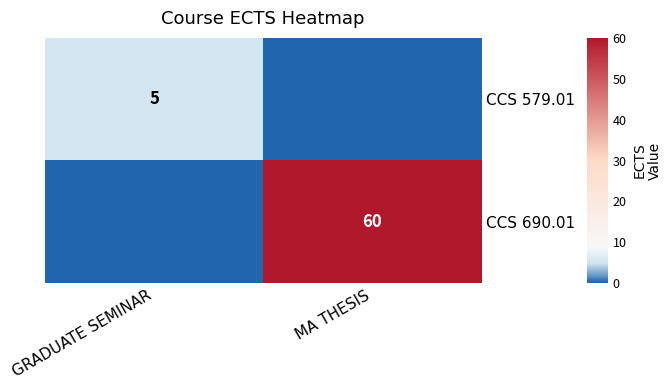

The CCS 690.01 series shows 108 at MA THESIS. True or false?

False